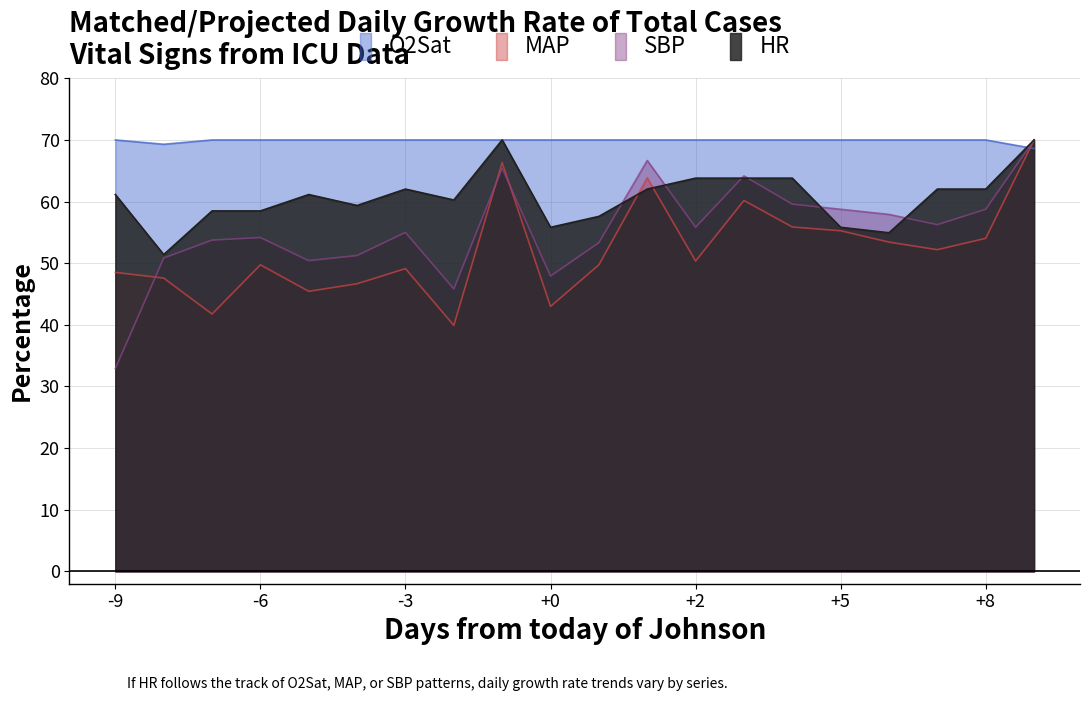

True or false: O2Sat has a value of 70.0 at +0.

True